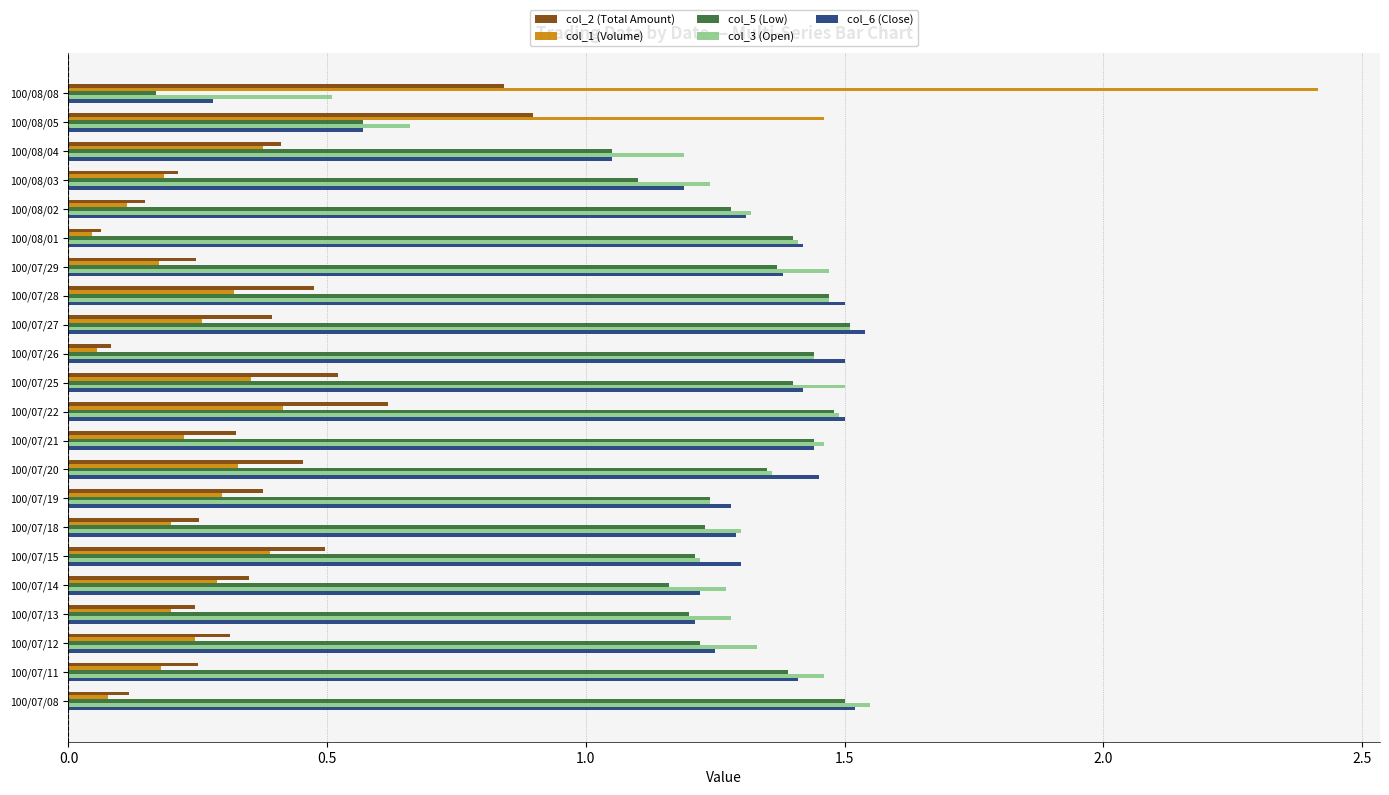

Which series has the largest range (max minus min)?

col_1 (Volume)